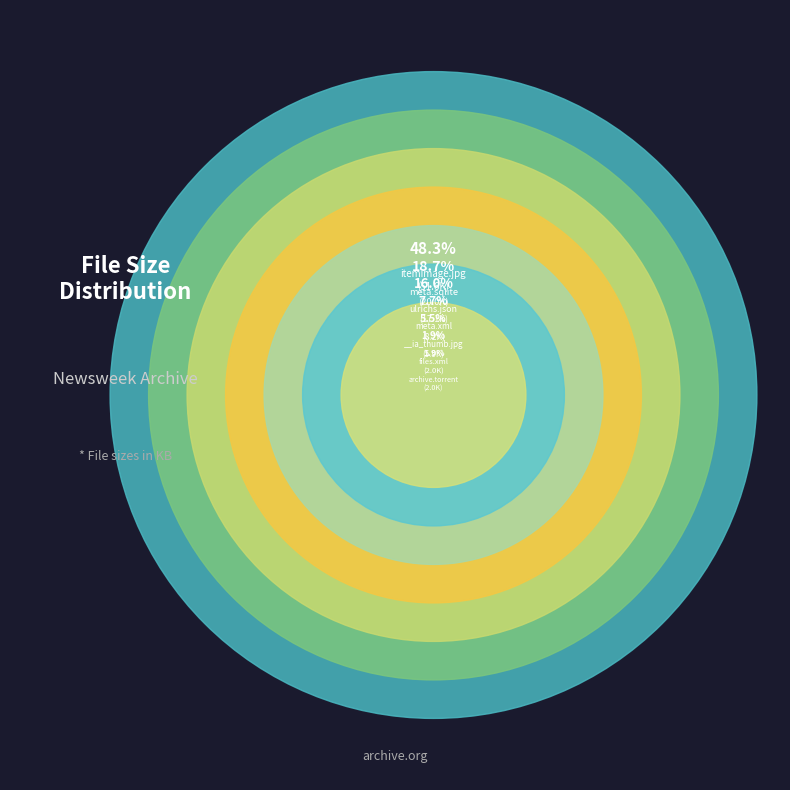

To the nearest percent, what percentage of the pie is pub_newsweek-us_itemimage.jpg?

48%